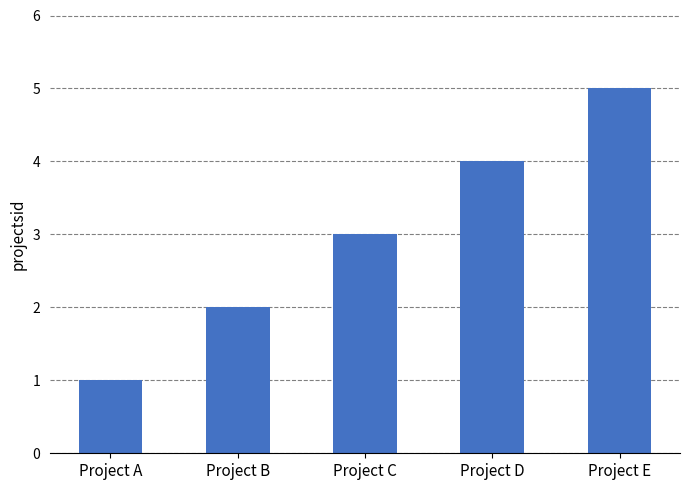

What value does the data have at Project B?

2